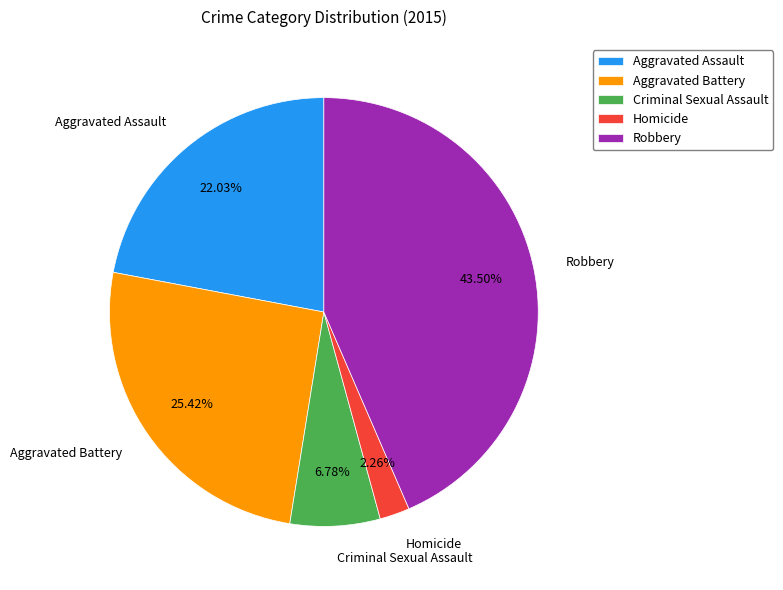

Is the sum of Criminal Sexual Assault and Aggravated Battery greater than half?

No